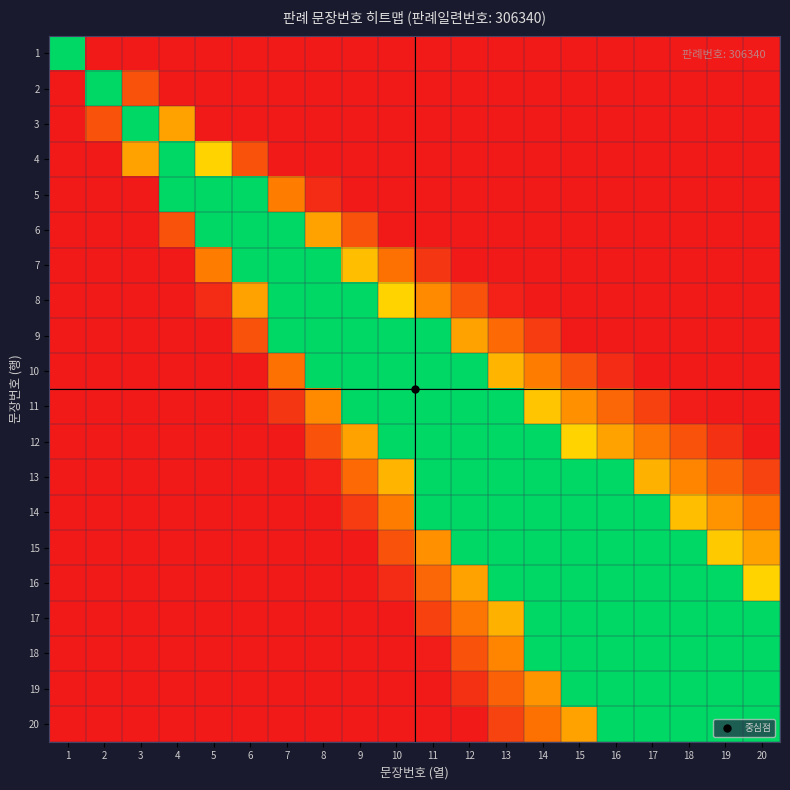

Reading left to right, list all the values displayed in this chart.

1: 1=1.0	2=0.0	3=0.0	4=0.0	5=0.0	6=0.0	7=0.0	8=0.0	9=0.0	10=0.0	11=0.0	12=0.0	13=0.0	14=0.0	15=0.0	16=0.0	17=0.0	18=0.0	19=0.0	20=0.0
2: 1=0.0	2=1.0	3=0.2	4=0.0	5=0.0	6=0.0	7=0.0	8=0.0	9=0.0	10=0.0	11=0.0	12=0.0	13=0.0	14=0.0	15=0.0	16=0.0	17=0.0	18=0.0	19=0.0	20=0.0
3: 1=0.0	2=0.2	3=1.0	4=0.4	5=0.0	6=0.0	7=0.0	8=0.0	9=0.0	10=0.0	11=0.0	12=0.0	13=0.0	14=0.0	15=0.0	16=0.0	17=0.0	18=0.0	19=0.0	20=0.0
4: 1=0.0	2=0.0	3=0.4	4=1.0	5=0.6	6=0.2	7=0.0	8=0.0	9=0.0	10=0.0	11=0.0	12=0.0	13=0.0	14=0.0	15=0.0	16=0.0	17=0.0	18=0.0	19=0.0	20=0.0
5: 1=0.0	2=0.0	3=0.0	4=1.0	5=1.0	6=1.0	7=0.3	8=0.1	9=0.0	10=0.0	11=0.0	12=0.0	13=0.0	14=0.0	15=0.0	16=0.0	17=0.0	18=0.0	19=0.0	20=0.0
6: 1=0.0	2=0.0	3=0.0	4=0.2	5=1.0	6=1.0	7=1.0	8=0.4	9=0.2	10=0.0	11=0.0	12=0.0	13=0.0	14=0.0	15=0.0	16=0.0	17=0.0	18=0.0	19=0.0	20=0.0
7: 1=0.0	2=0.0	3=0.0	4=0.0	5=0.3	6=1.0	7=1.0	8=1.0	9=0.5	10=0.3	11=0.1	12=0.0	13=0.0	14=0.0	15=0.0	16=0.0	17=0.0	18=0.0	19=0.0	20=0.0
8: 1=0.0	2=0.0	3=0.0	4=0.0	5=0.1	6=0.4	7=1.0	8=1.0	9=1.0	10=0.6	11=0.4	12=0.2	13=0.0	14=0.0	15=0.0	16=0.0	17=0.0	18=0.0	19=0.0	20=0.0
9: 1=0.0	2=0.0	3=0.0	4=0.0	5=0.0	6=0.2	7=1.0	8=1.0	9=1.0	10=1.0	11=1.0	12=0.4	13=0.3	14=0.1	15=0.0	16=0.0	17=0.0	18=0.0	19=0.0	20=0.0
10: 1=0.0	2=0.0	3=0.0	4=0.0	5=0.0	6=0.0	7=0.3	8=1.0	9=1.0	10=1.0	11=1.0	12=1.0	13=0.5	14=0.3	15=0.2	16=0.1	17=0.0	18=0.0	19=0.0	20=0.0
11: 1=0.0	2=0.0	3=0.0	4=0.0	5=0.0	6=0.0	7=0.1	8=0.4	9=1.0	10=1.0	11=1.0	12=1.0	13=1.0	14=0.5	15=0.4	16=0.3	17=0.1	18=0.0	19=0.0	20=0.0
12: 1=0.0	2=0.0	3=0.0	4=0.0	5=0.0	6=0.0	7=0.0	8=0.2	9=0.4	10=1.0	11=1.0	12=1.0	13=1.0	14=1.0	15=0.6	16=0.4	17=0.3	18=0.2	19=0.1	20=0.0
13: 1=0.0	2=0.0	3=0.0	4=0.0	5=0.0	6=0.0	7=0.0	8=0.0	9=0.3	10=0.5	11=1.0	12=1.0	13=1.0	14=1.0	15=1.0	16=1.0	17=0.5	18=0.3	19=0.2	20=0.1
14: 1=0.0	2=0.0	3=0.0	4=0.0	5=0.0	6=0.0	7=0.0	8=0.0	9=0.1	10=0.3	11=1.0	12=1.0	13=1.0	14=1.0	15=1.0	16=1.0	17=1.0	18=0.5	19=0.4	20=0.3
15: 1=0.0	2=0.0	3=0.0	4=0.0	5=0.0	6=0.0	7=0.0	8=0.0	9=0.0	10=0.2	11=0.4	12=1.0	13=1.0	14=1.0	15=1.0	16=1.0	17=1.0	18=1.0	19=0.5	20=0.4
16: 1=0.0	2=0.0	3=0.0	4=0.0	5=0.0	6=0.0	7=0.0	8=0.0	9=0.0	10=0.1	11=0.3	12=0.4	13=1.0	14=1.0	15=1.0	16=1.0	17=1.0	18=1.0	19=1.0	20=0.6
17: 1=0.0	2=0.0	3=0.0	4=0.0	5=0.0	6=0.0	7=0.0	8=0.0	9=0.0	10=0.0	11=0.1	12=0.3	13=0.5	14=1.0	15=1.0	16=1.0	17=1.0	18=1.0	19=1.0	20=1.0
18: 1=0.0	2=0.0	3=0.0	4=0.0	5=0.0	6=0.0	7=0.0	8=0.0	9=0.0	10=0.0	11=0.0	12=0.2	13=0.3	14=1.0	15=1.0	16=1.0	17=1.0	18=1.0	19=1.0	20=1.0
19: 1=0.0	2=0.0	3=0.0	4=0.0	5=0.0	6=0.0	7=0.0	8=0.0	9=0.0	10=0.0	11=0.0	12=0.1	13=0.2	14=0.4	15=1.0	16=1.0	17=1.0	18=1.0	19=1.0	20=1.0
20: 1=0.0	2=0.0	3=0.0	4=0.0	5=0.0	6=0.0	7=0.0	8=0.0	9=0.0	10=0.0	11=0.0	12=0.0	13=0.1	14=0.3	15=0.4	16=1.0	17=1.0	18=1.0	19=1.0	20=1.0